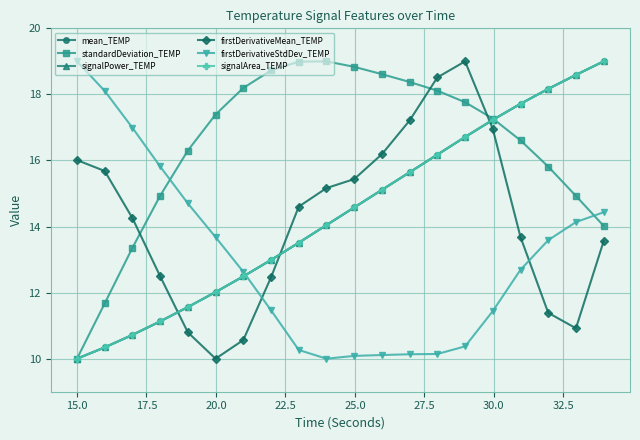

What is the maximum value shown in the chart?

19.0